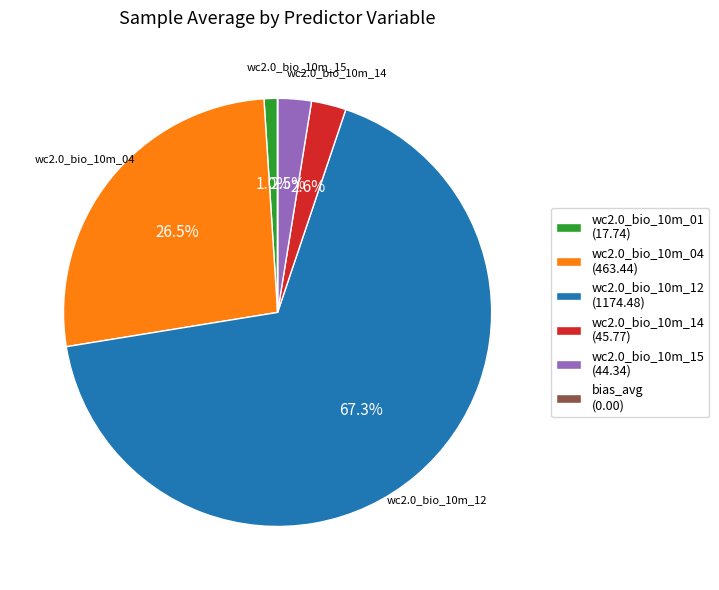

What portion of the pie excludes wc2.0_bio_10m_14 (45.77)?

97.4%